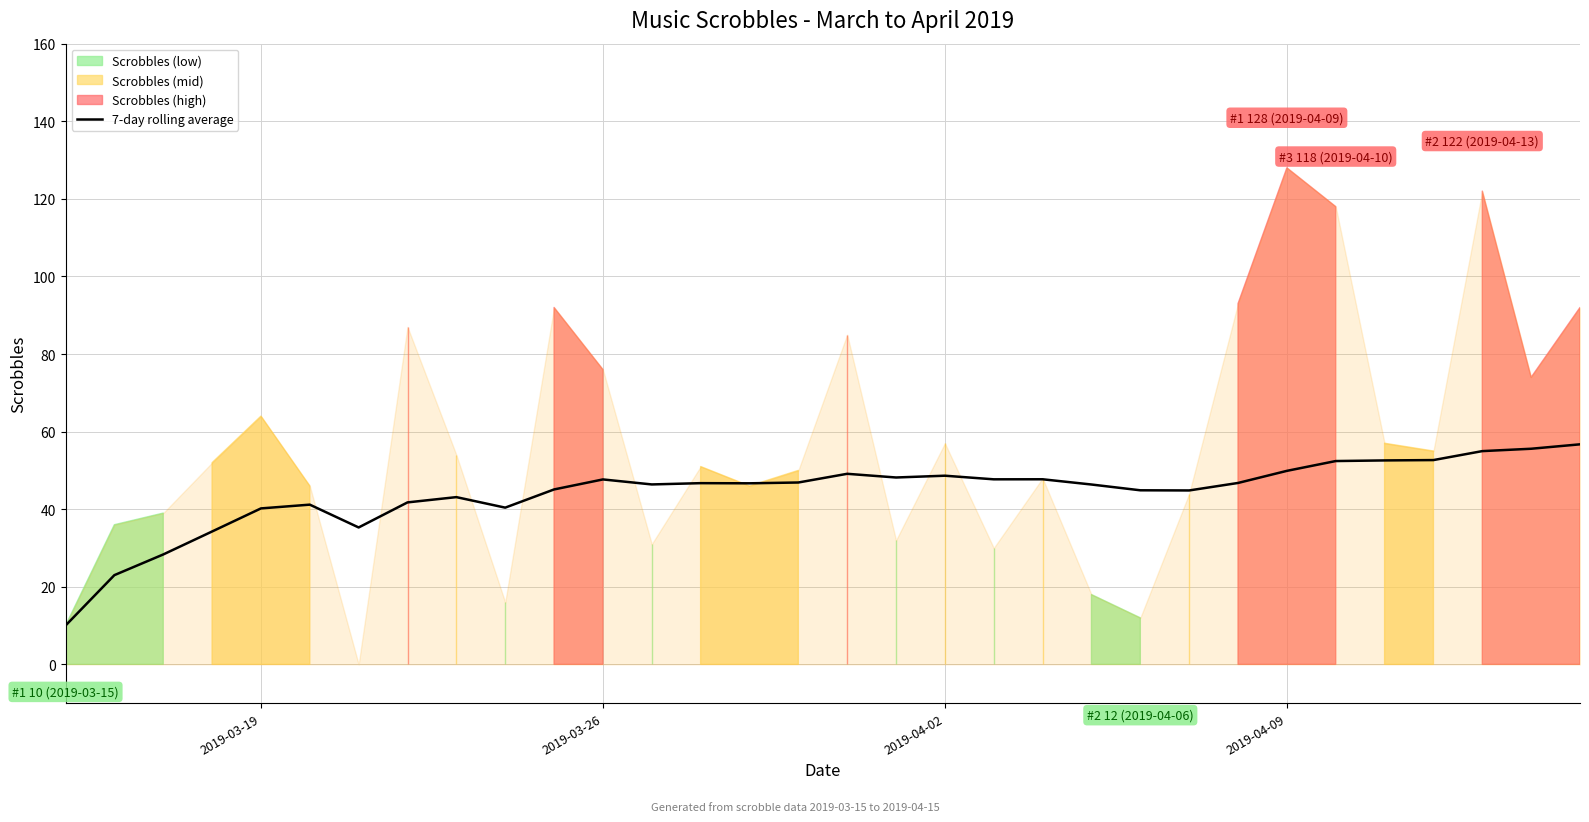

How many lines are shown in the chart?

1